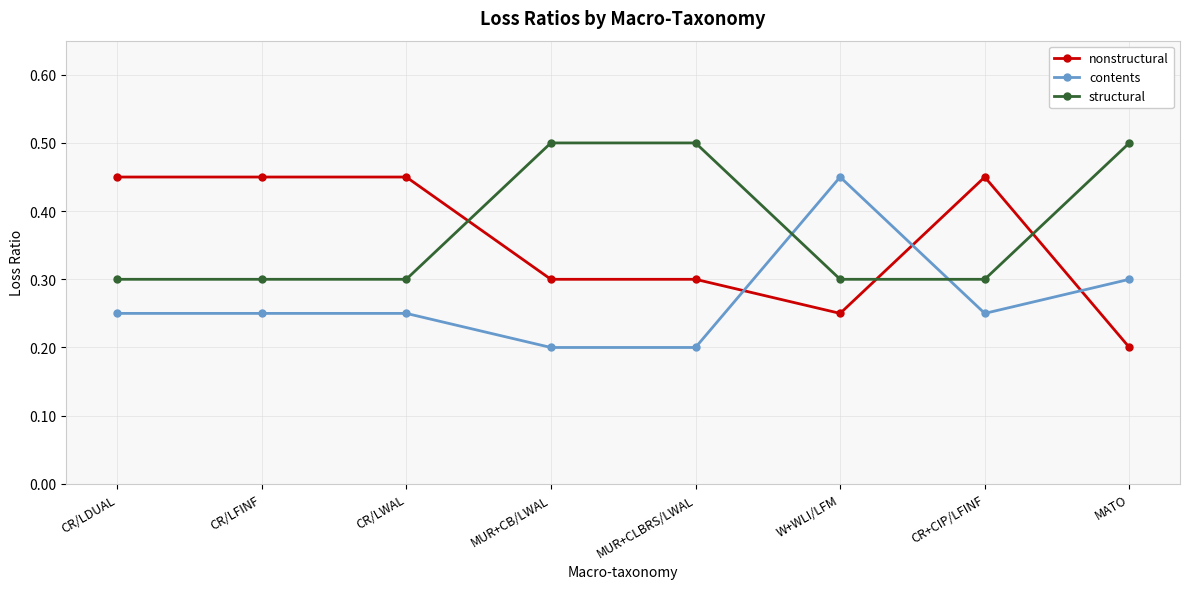

Rank the series at W+WLI/LFM from highest to lowest value.

contents, structural, nonstructural